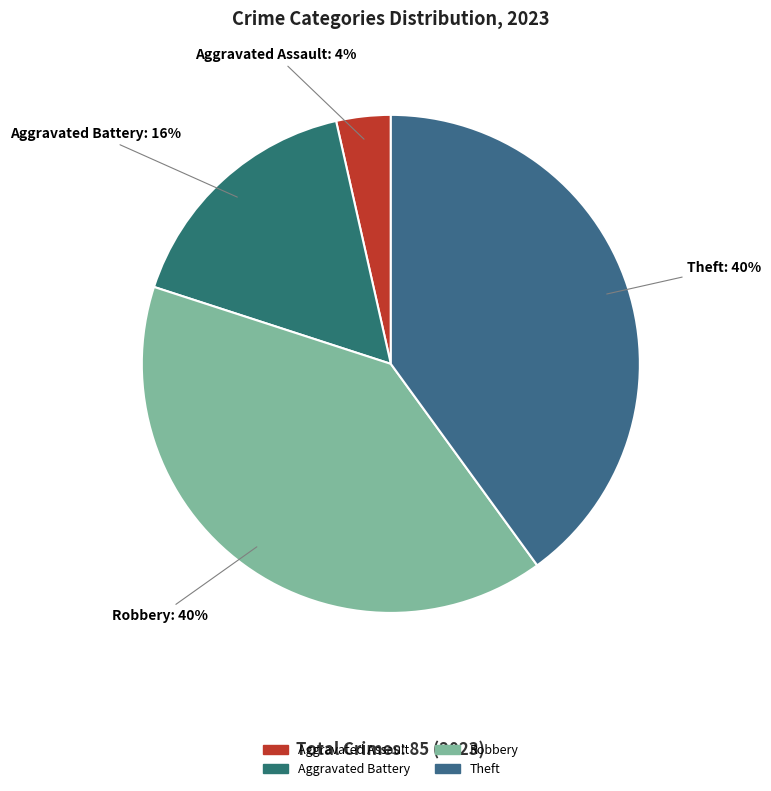

How many segments does this pie chart have?

4